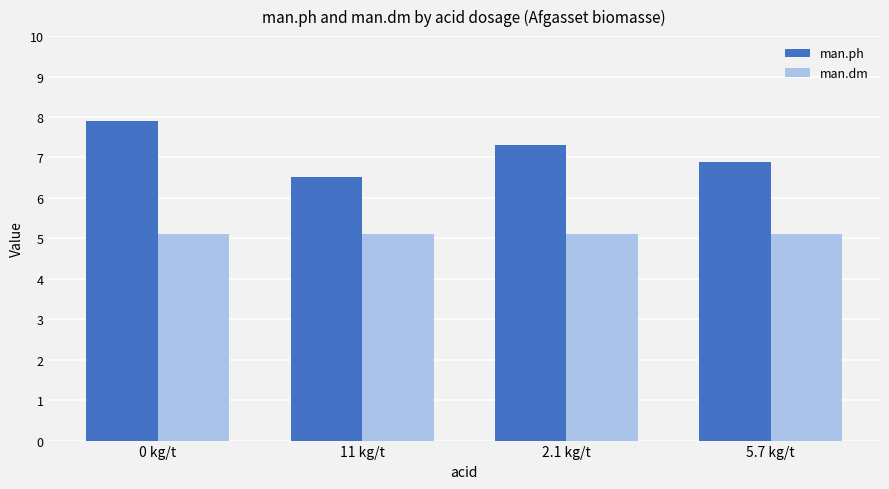

Where is man.ph nearest to the value 7?

5.7 kg/t